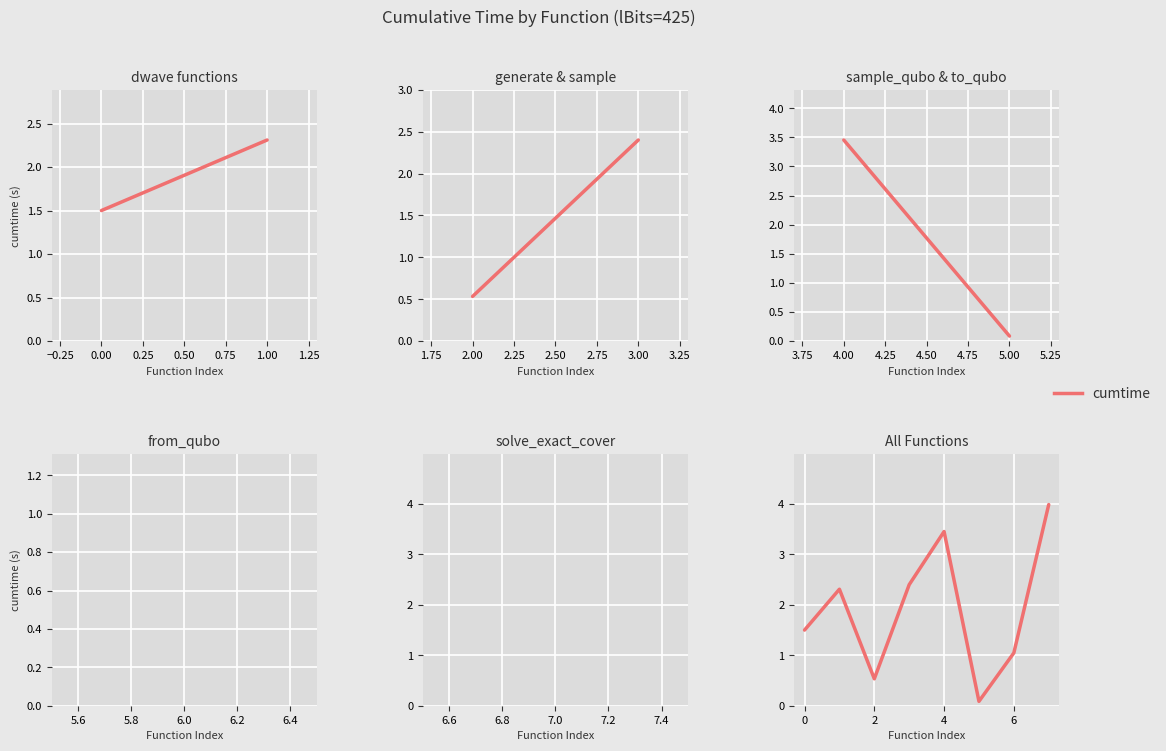

What is the maximum value shown in the chart?

4.0